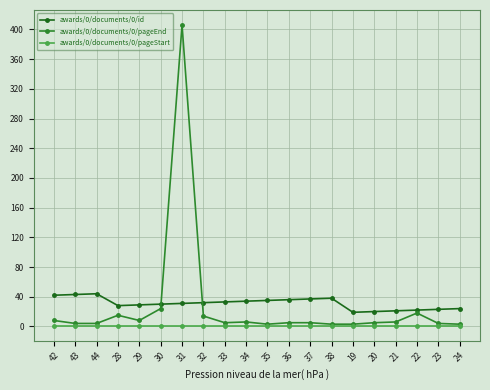

The value of awards/0/documents/0/id at 42 is 13. True or false?

False